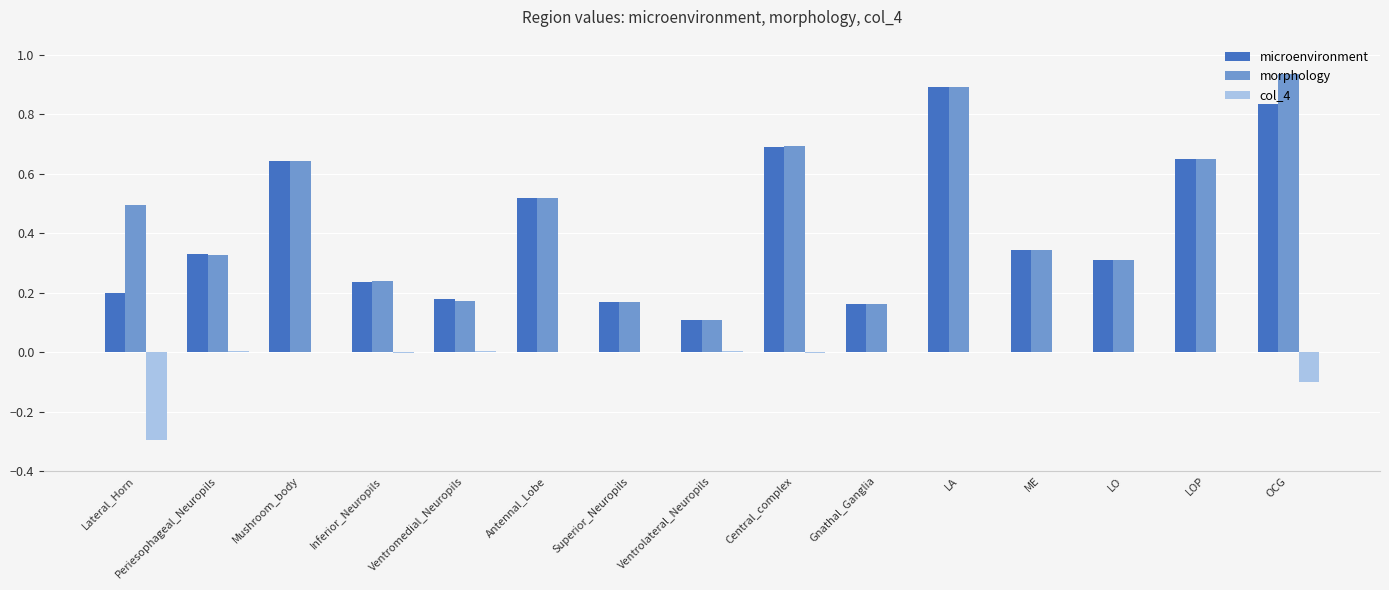

The microenvironment series shows 0.1 at ME. True or false?

False